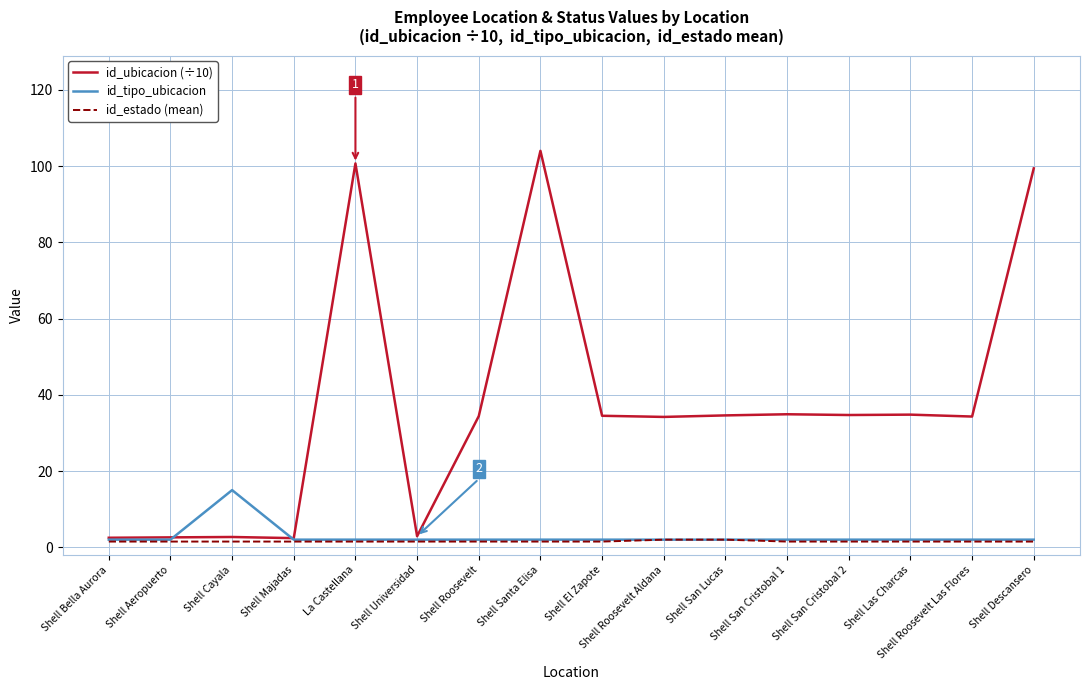

What is the sum of all id_estado (mean) values?

25.0